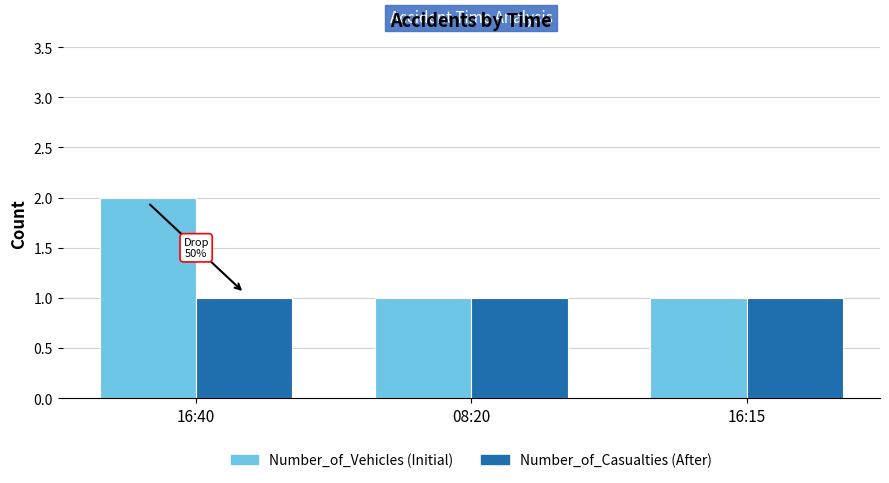

What is the lowest value of the Number_of_Casualties (After) series?

1